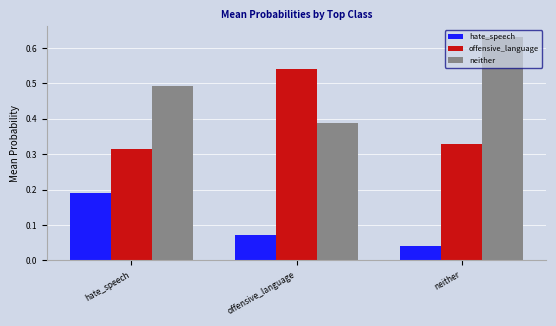

Is the value of hate_speech at neither greater than the value of neither at neither?

No